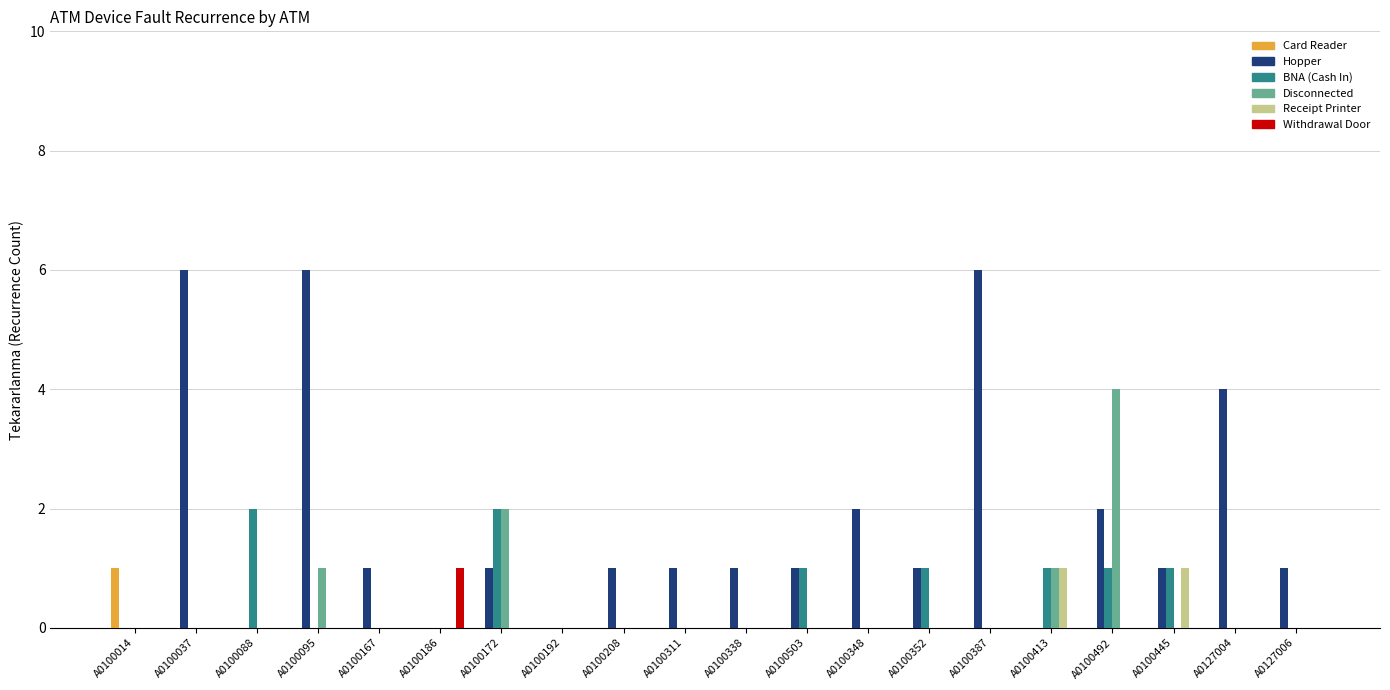

Which series has the largest total across all categories?

Hopper